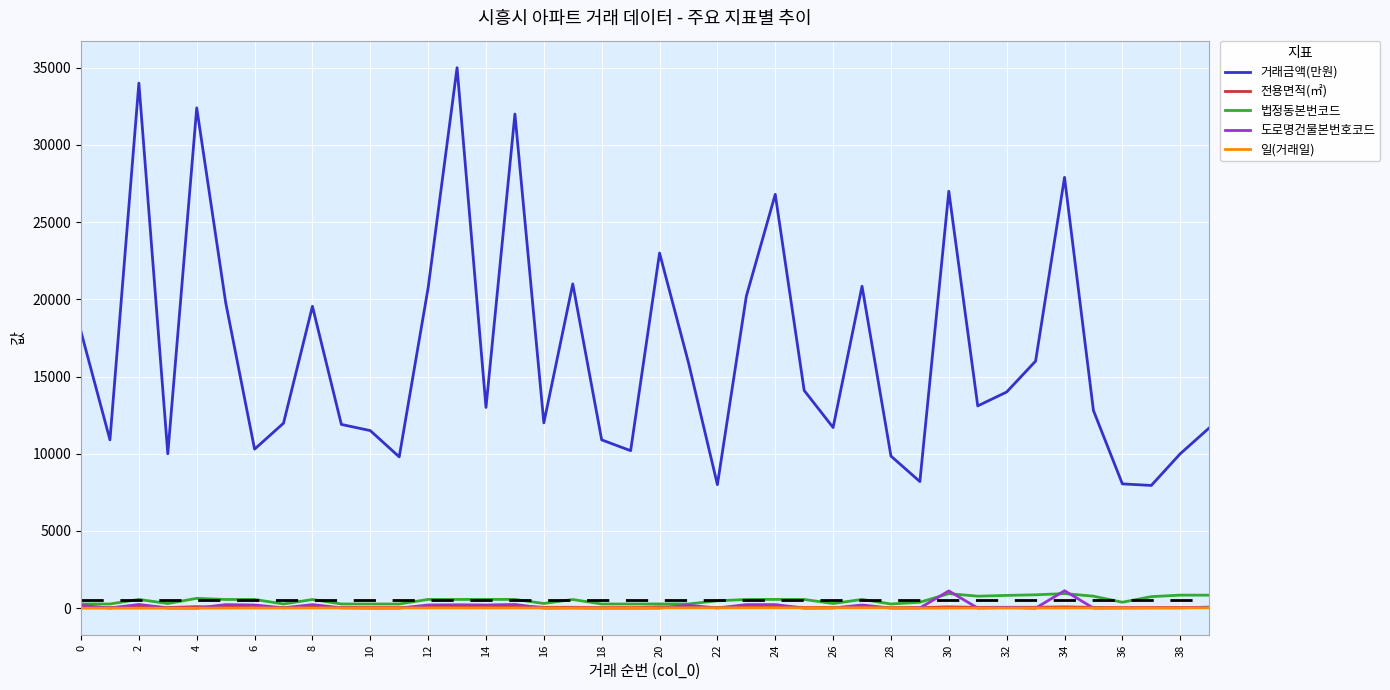

Which series has the widest spread of values?

거래금액(만원)